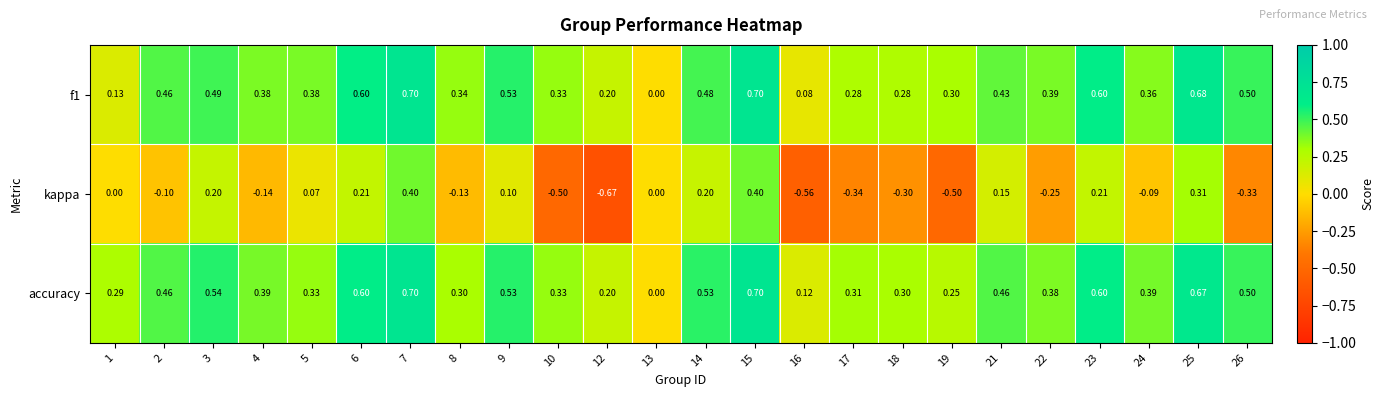

Which series has the largest total across all categories?

accuracy